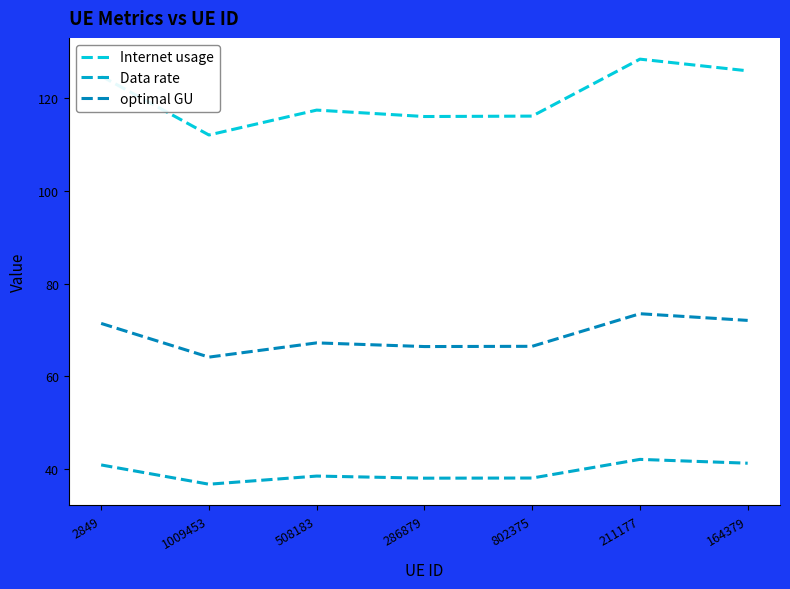

The value of Internet usage at 802375 is 116.2. True or false?

True